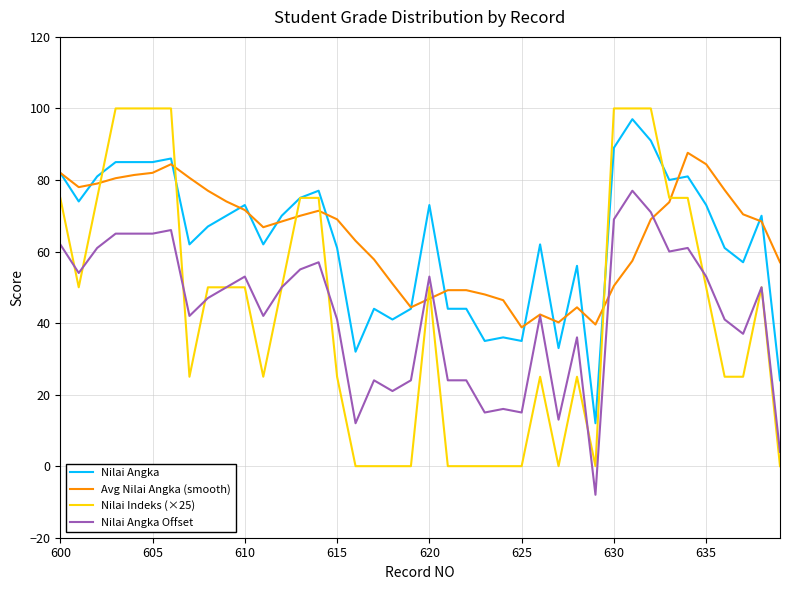

What is the greatest value displayed?

100.0